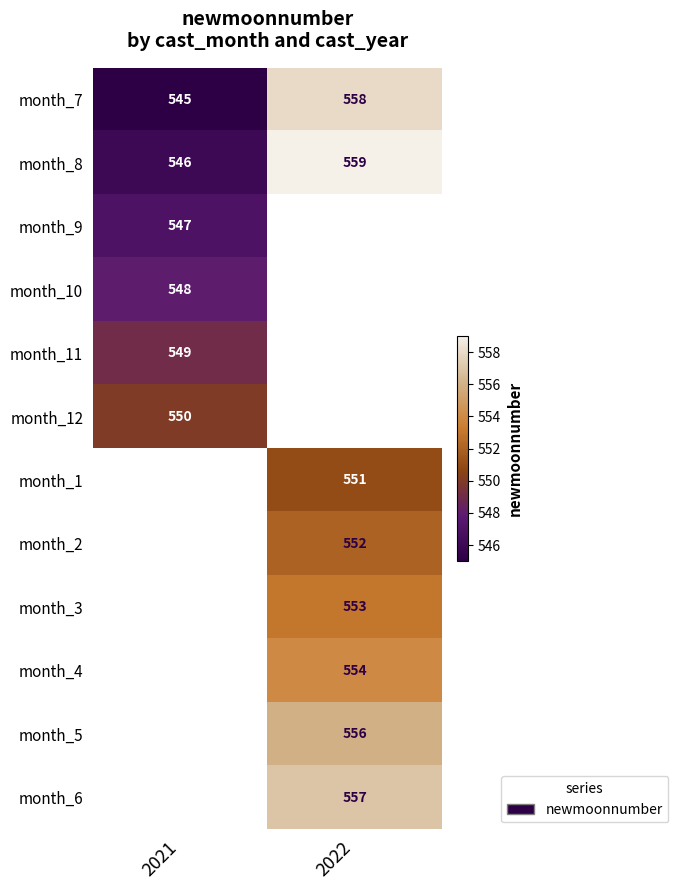

True or false: month_11 has a value of 729 at 2021.

False